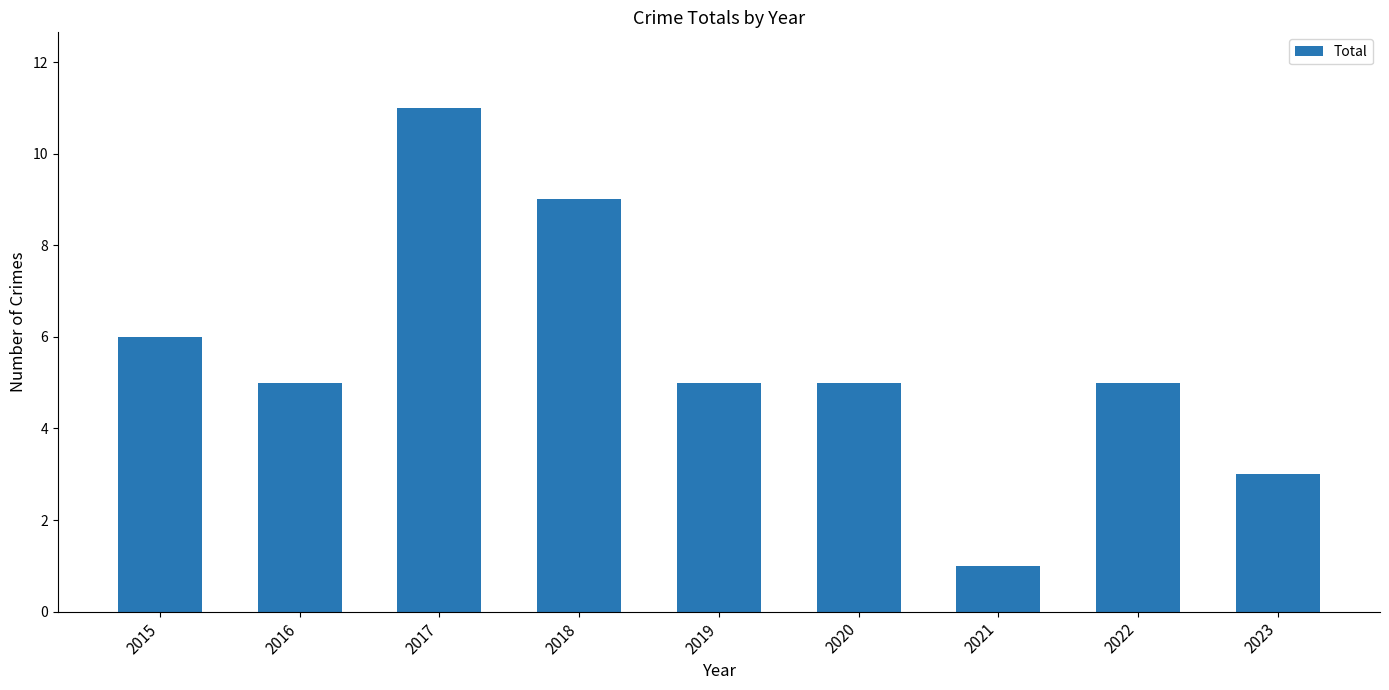

Which has a higher value, 2021 or 2022?

2022